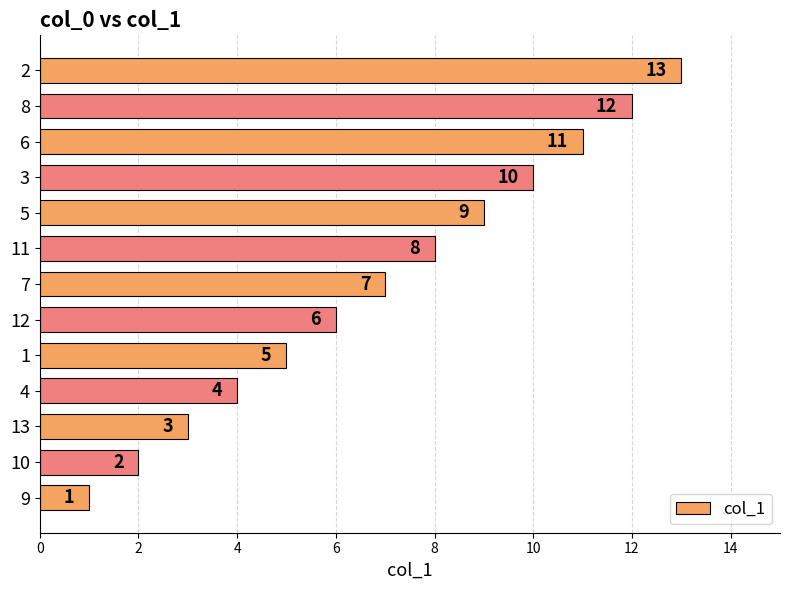

Rank the categories by value from lowest to highest.

9, 10, 13, 4, 1, 12, 7, 11, 5, 3, 6, 8, 2